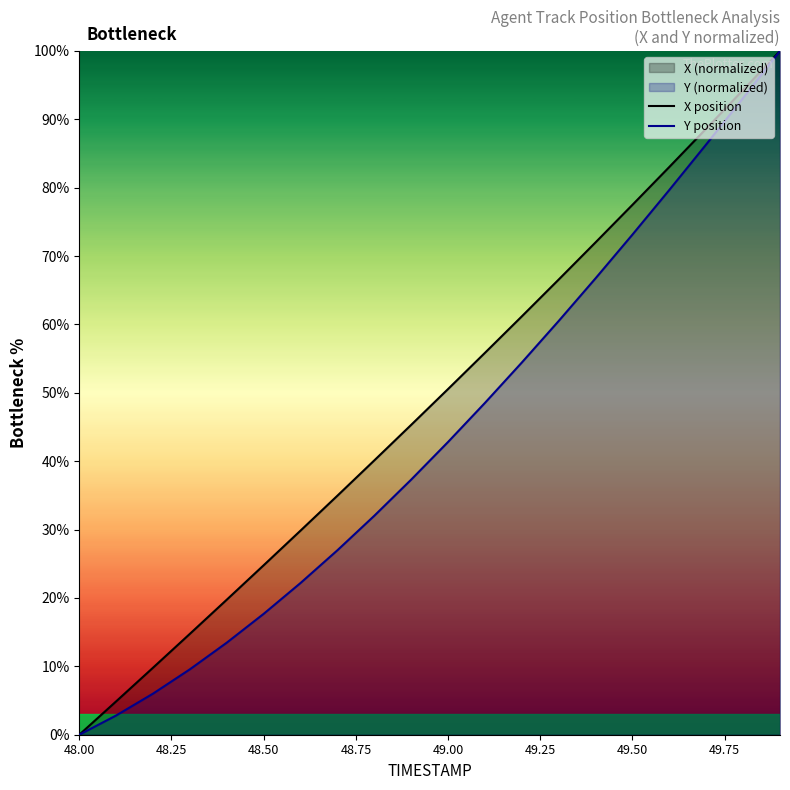

At which category does the chart reach its minimum across all series?

48.00